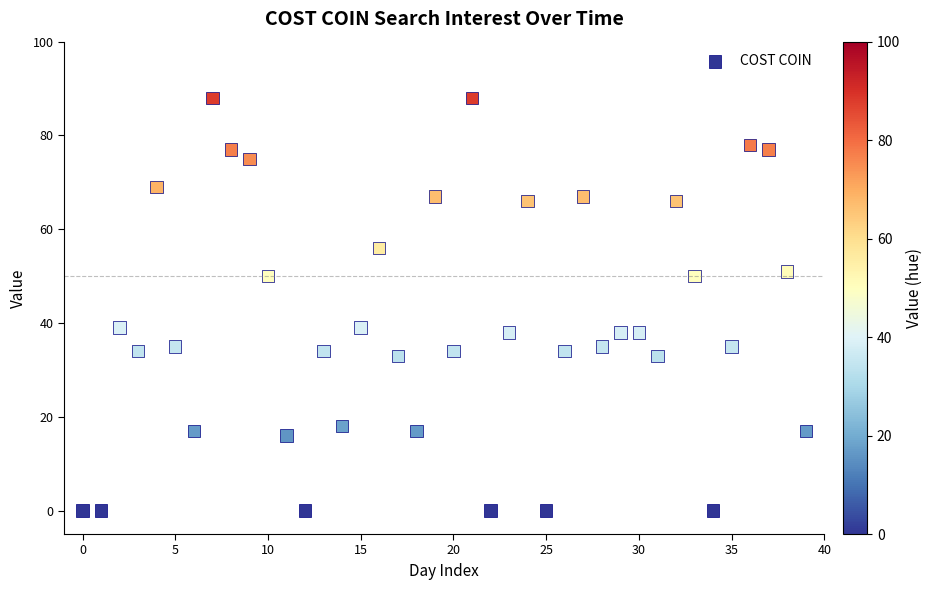

What is the range of Y values (max minus min)?

88